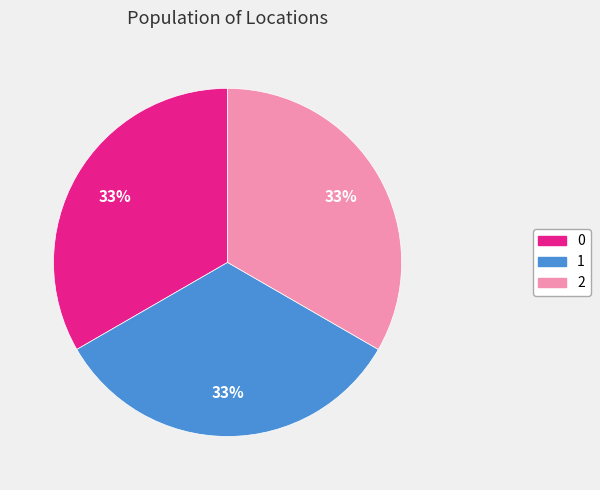

To the nearest percent, what portion does 1 represent?

33%